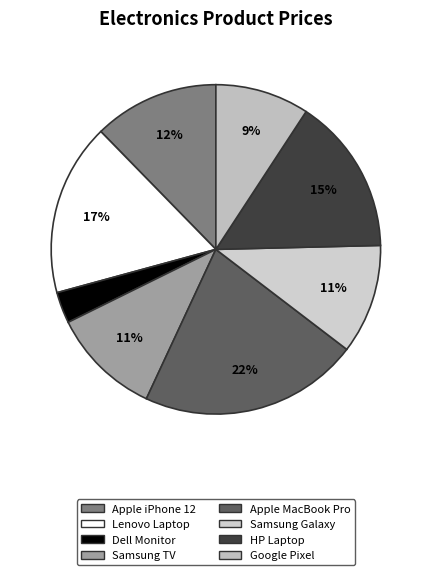

Does Apple iPhone 12 account for over 50% of the chart?

No